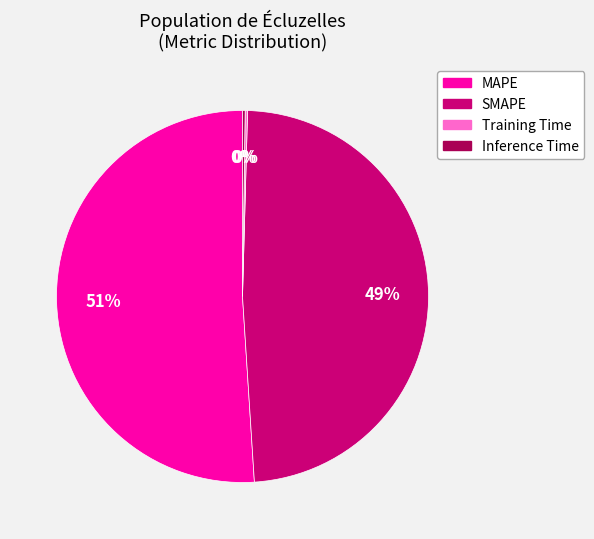

What is the majority slice?

MAPE